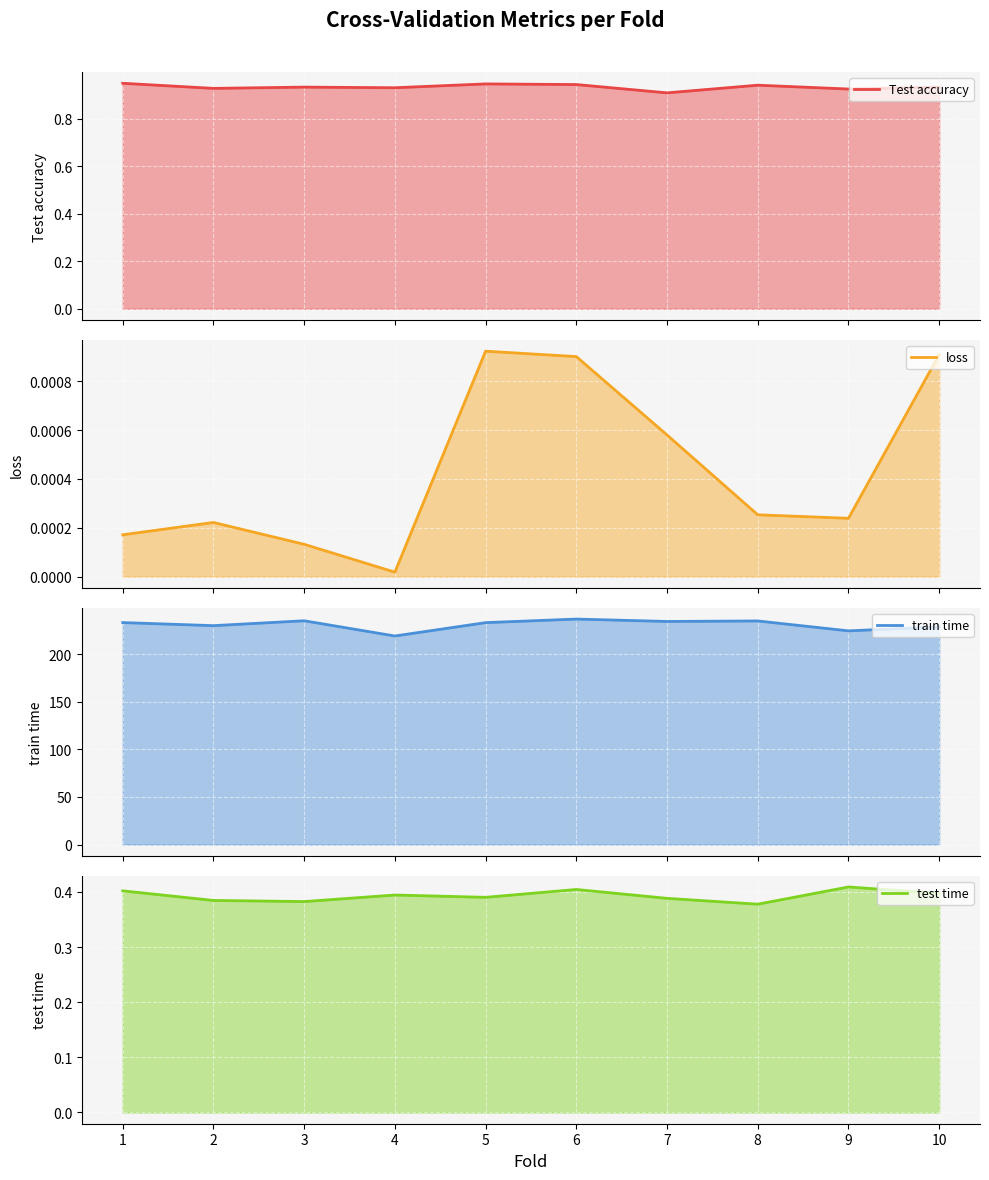

Reading left to right, list all the values displayed in this chart.

Test accuracy: 0.9	0.9	0.9	0.9	0.9	0.9	0.9	0.9	0.9	0.9
loss: 0.0	0.0	0.0	0.0	0.0	0.0	0.0	0.0	0.0	0.0
train time: 233.1	229.9	235.1	219.1	233.1	236.8	234.3	234.9	224.4	228.7
test time: 0.4	0.4	0.4	0.4	0.4	0.4	0.4	0.4	0.4	0.4